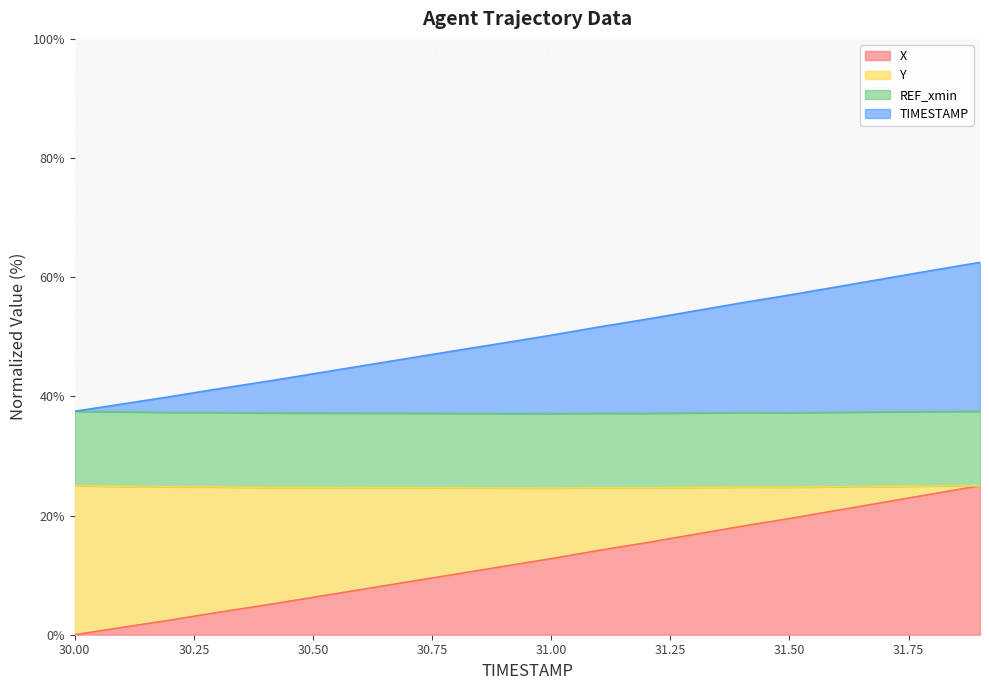

The value of Y at 30.2 is 13.8. True or false?

False